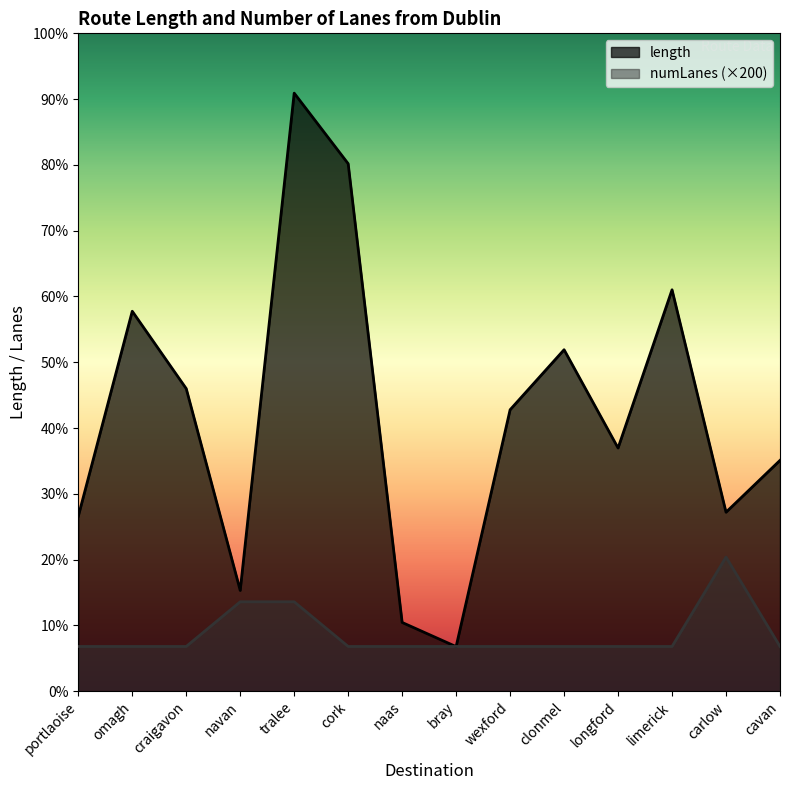

How many values in the length series exceed 1259?

7